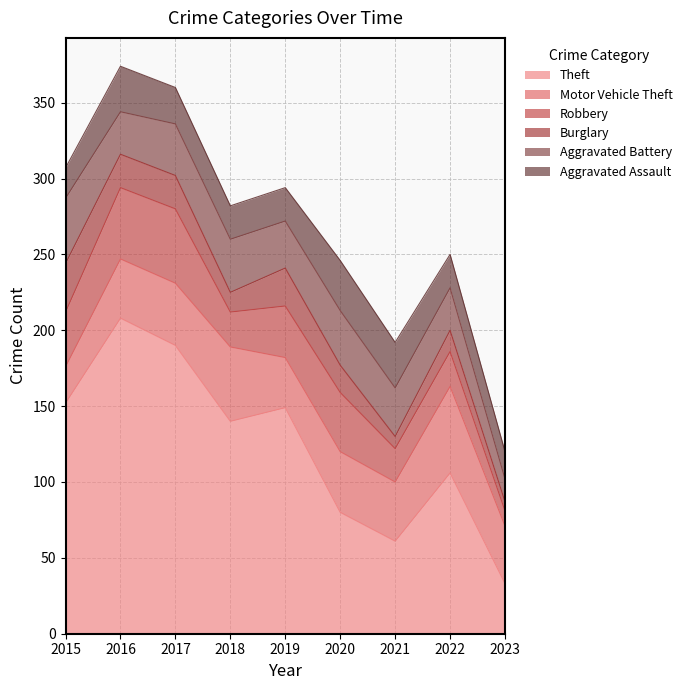

What is the total value across all series at 2023?

120